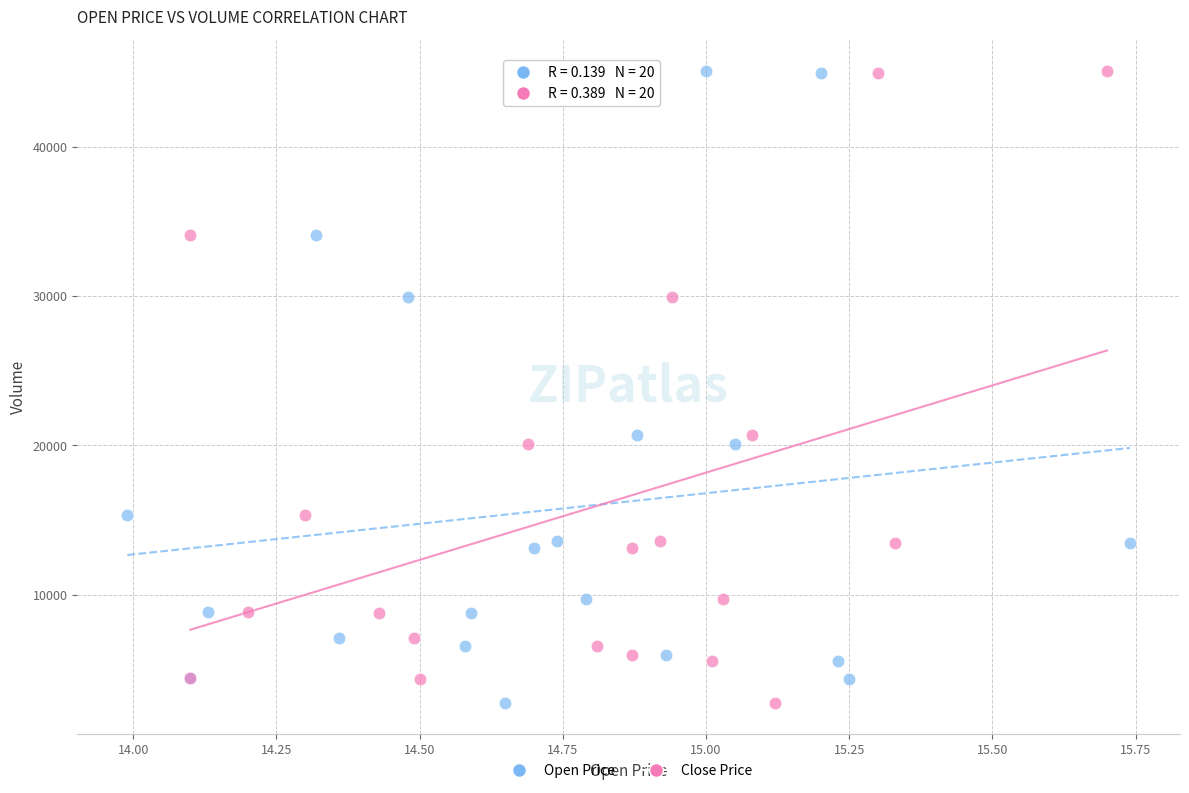

What are all the series names shown in the legend?

Open Price, Close Price